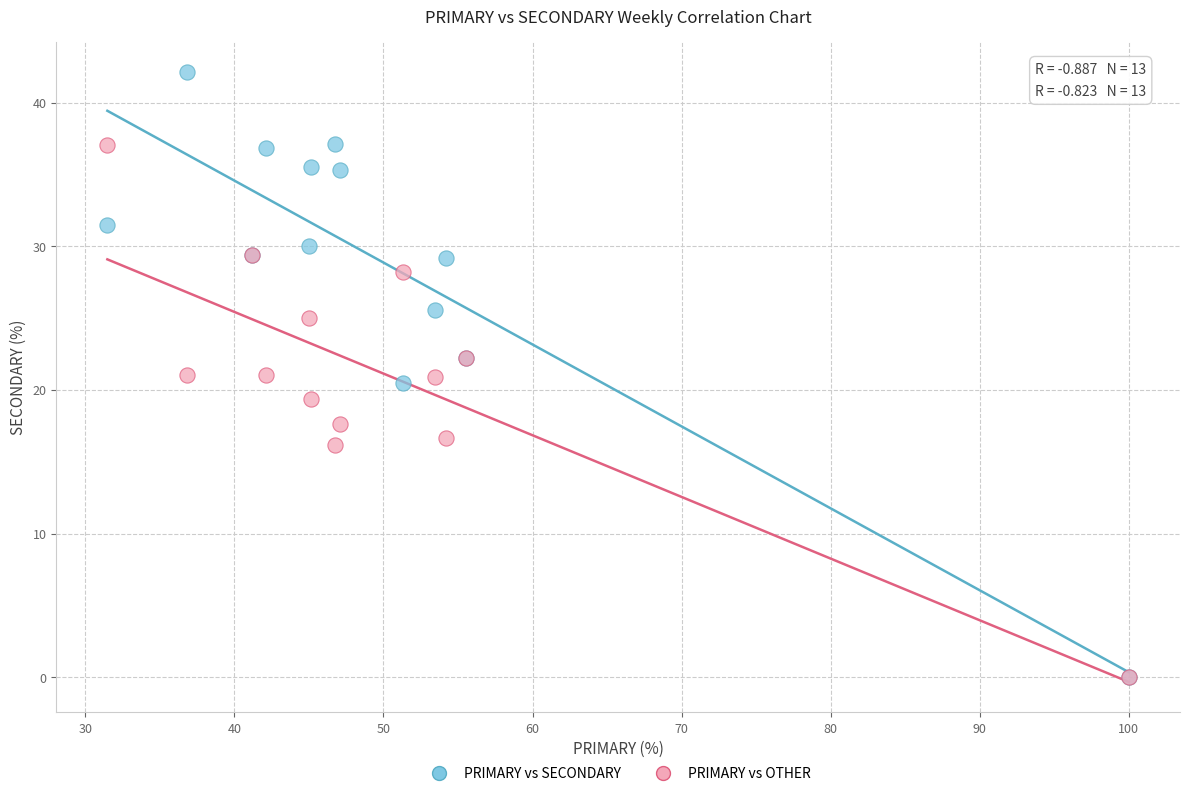

Which series contains the highest Y value?

PRIMARY vs SECONDARY